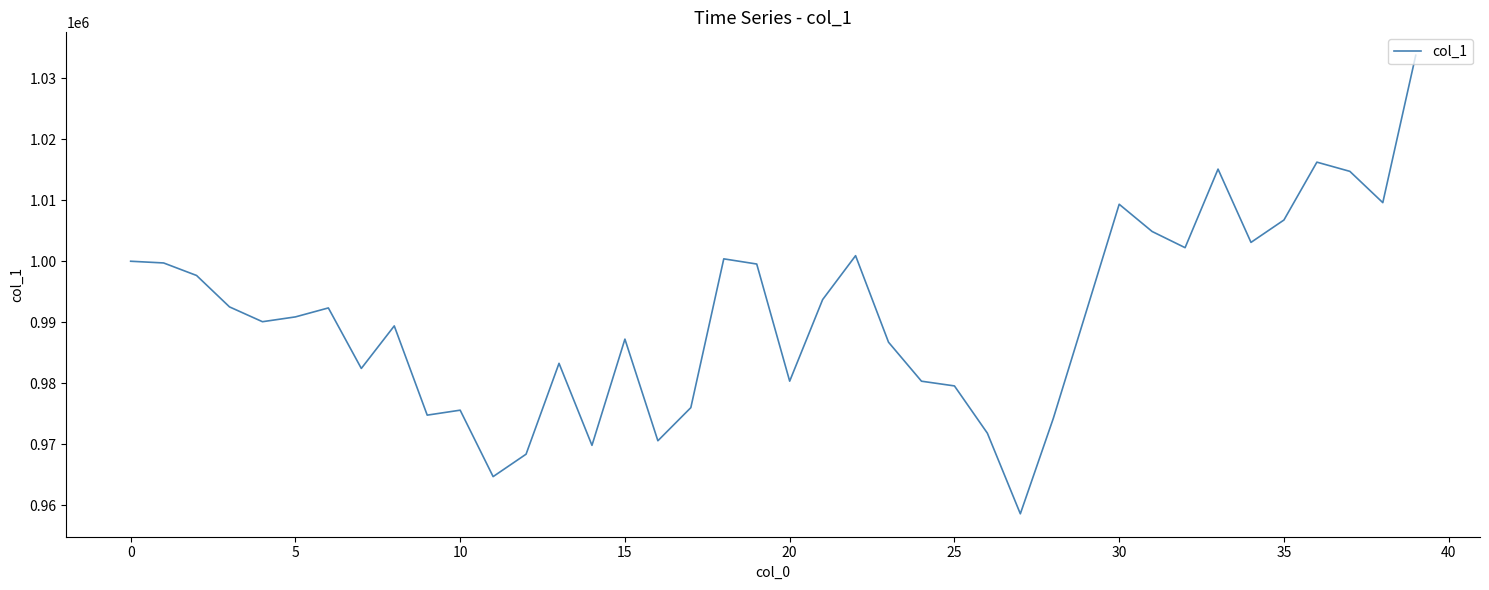

What is the greatest value displayed?

1033755.0